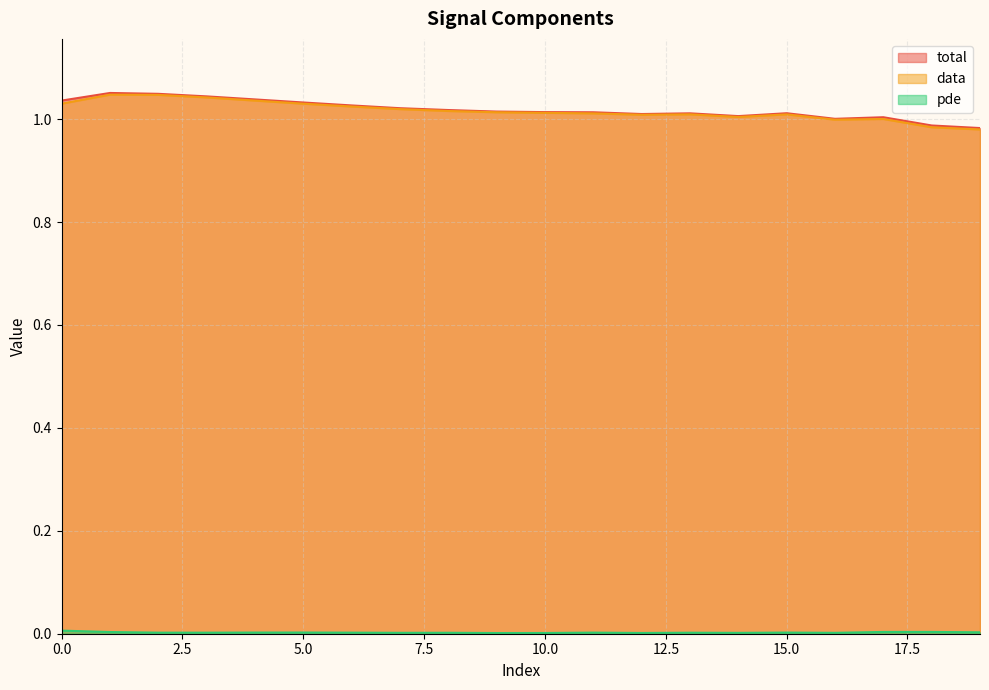

What is the spread (max minus min) of values at 9?

1.0